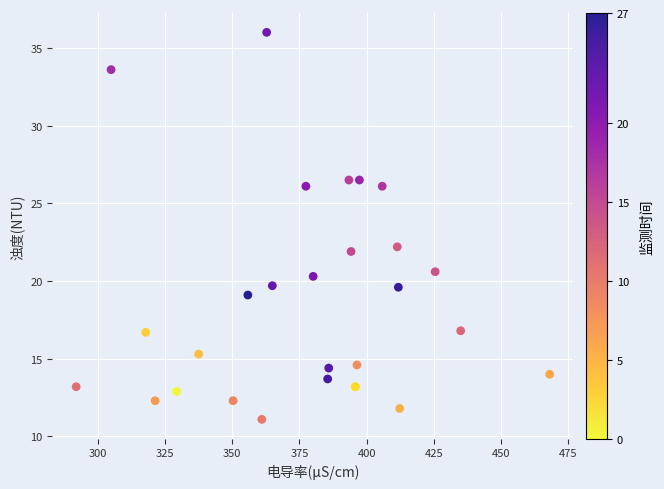

What Y value in the scatter plot is closest to 23?

22.2